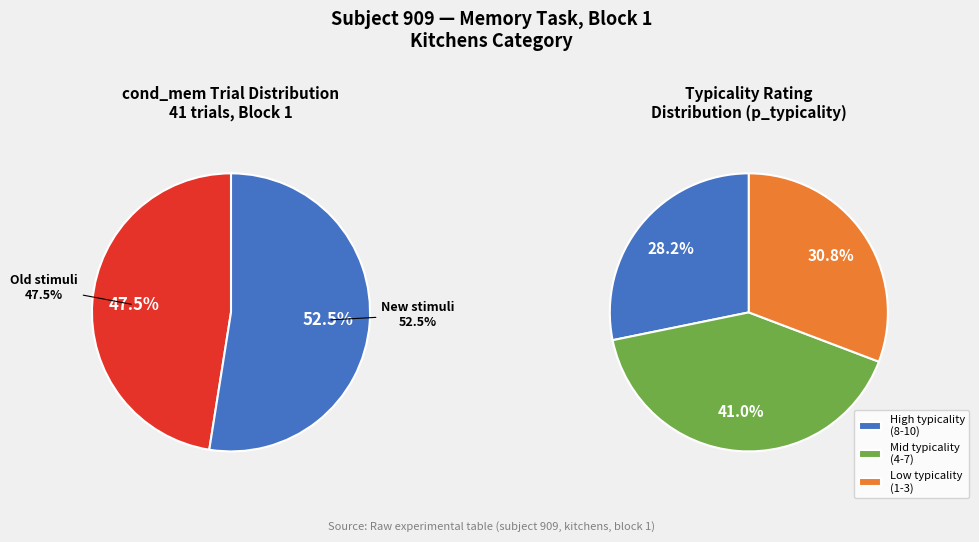

To the nearest percent, what percentage of the pie is old?

48%